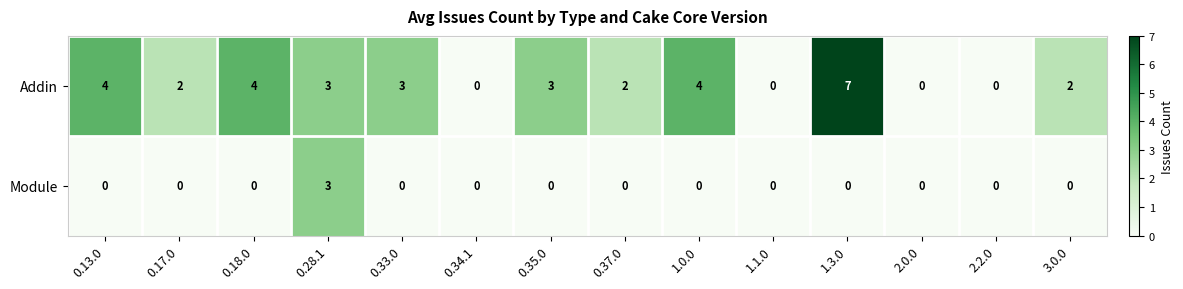

List the series in order of their peak value, highest first.

Addin, Module